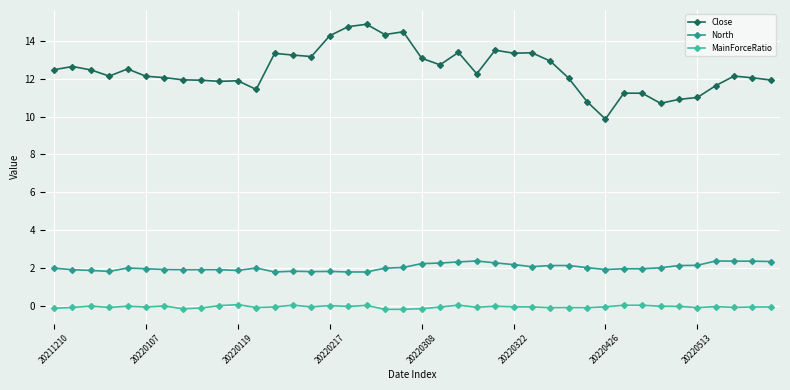

What is the value of the Close point at the 32nd from the left?

11.2